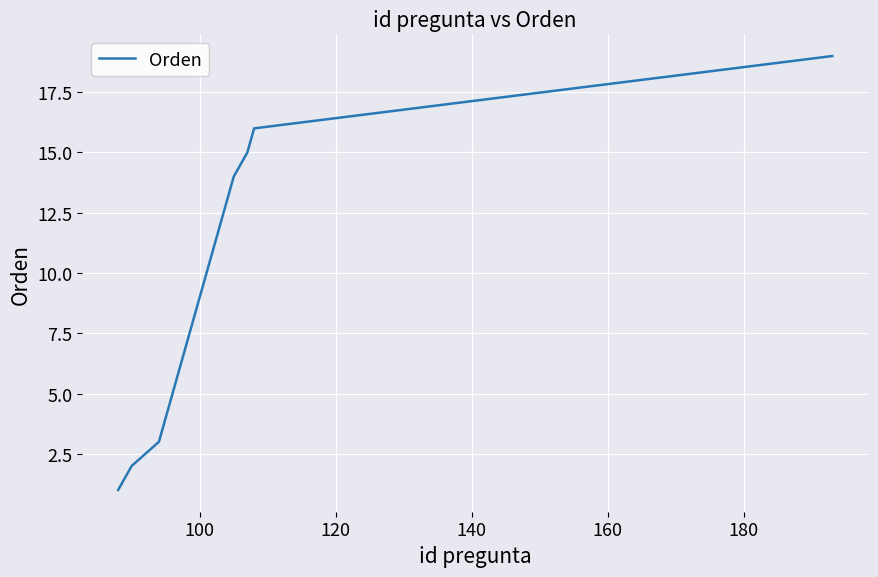

What is the minimum value shown in the chart?

1